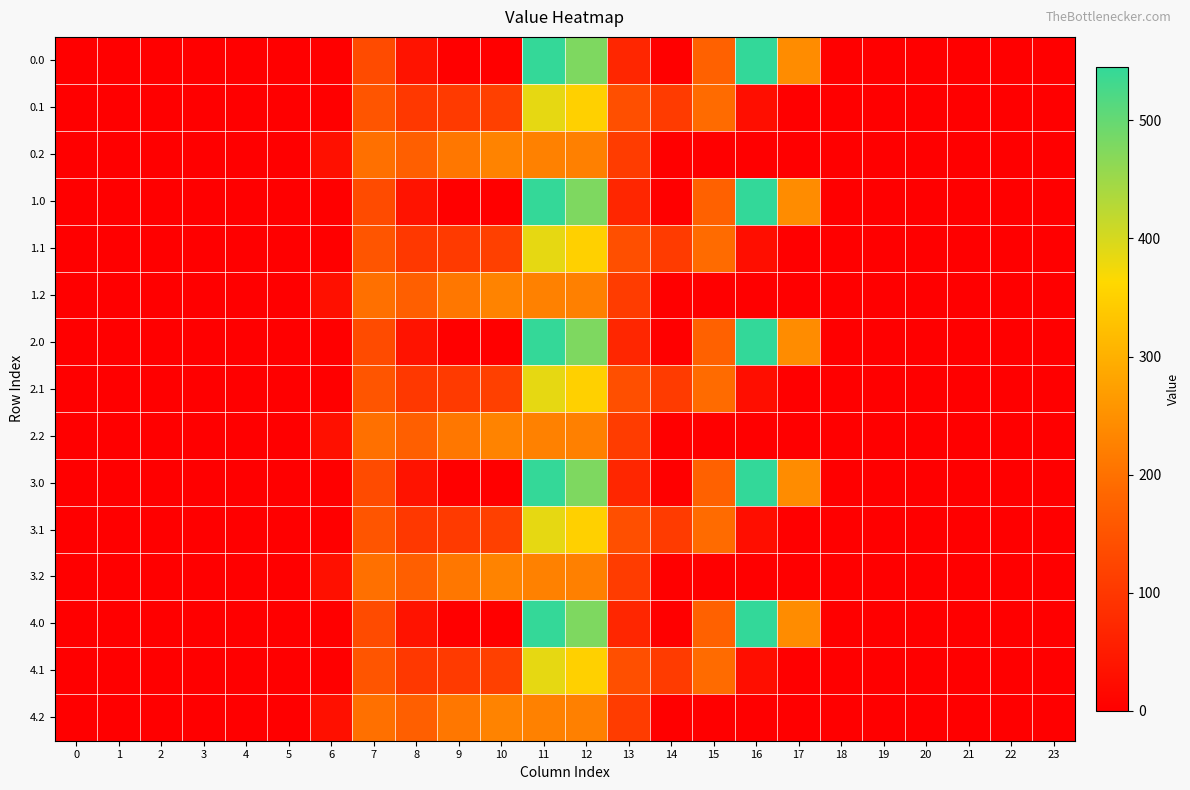

Reading left to right, list all the values displayed in this chart.

0.0: 0=0.0	1=0.0	2=0.0	3=0.0	4=0.0	5=0.0	6=0.0	7=134.3	8=35.0	9=0.0	10=0.0	11=544.3	12=477.2	13=70.2	14=0.3	15=172.8	16=545.4	17=243.5	18=0.0	19=0.0	20=0.0	21=0.0	22=0.0	23=0.0
0.1: 0=0.0	1=0.0	2=0.0	3=0.0	4=0.0	5=0.0	6=0.0	7=153.2	8=102.3	9=104.8	10=114.0	11=384.7	12=350.8	13=141.2	14=105.5	15=190.4	16=26.8	17=0.0	18=0.0	19=0.0	20=0.0	21=0.0	22=0.0	23=0.0
0.2: 0=0.0	1=0.0	2=0.0	3=0.0	4=0.0	5=0.0	6=29.3	7=199.0	8=169.5	9=209.6	10=228.0	11=225.2	12=224.3	13=107.8	14=0.0	15=0.0	16=0.0	17=0.0	18=0.0	19=0.0	20=0.0	21=0.0	22=0.0	23=0.0
1.0: 0=0.0	1=0.0	2=0.0	3=0.0	4=0.0	5=0.0	6=0.0	7=134.3	8=35.0	9=0.0	10=0.0	11=544.3	12=477.2	13=70.2	14=0.3	15=172.8	16=545.4	17=243.5	18=0.0	19=0.0	20=0.0	21=0.0	22=0.0	23=0.0
1.1: 0=0.0	1=0.0	2=0.0	3=0.0	4=0.0	5=0.0	6=0.0	7=153.2	8=102.3	9=104.8	10=114.0	11=384.7	12=350.8	13=141.2	14=105.5	15=190.4	16=26.8	17=0.0	18=0.0	19=0.0	20=0.0	21=0.0	22=0.0	23=0.0
1.2: 0=0.0	1=0.0	2=0.0	3=0.0	4=0.0	5=0.0	6=29.3	7=199.0	8=169.5	9=209.6	10=228.0	11=225.2	12=224.3	13=107.8	14=0.0	15=0.0	16=0.0	17=0.0	18=0.0	19=0.0	20=0.0	21=0.0	22=0.0	23=0.0
2.0: 0=0.0	1=0.0	2=0.0	3=0.0	4=0.0	5=0.0	6=0.0	7=134.3	8=35.0	9=0.0	10=0.0	11=544.3	12=477.2	13=70.2	14=0.3	15=172.8	16=545.4	17=243.5	18=0.0	19=0.0	20=0.0	21=0.0	22=0.0	23=0.0
2.1: 0=0.0	1=0.0	2=0.0	3=0.0	4=0.0	5=0.0	6=0.0	7=153.2	8=102.3	9=104.8	10=114.0	11=384.7	12=350.8	13=141.2	14=105.5	15=190.4	16=26.8	17=0.0	18=0.0	19=0.0	20=0.0	21=0.0	22=0.0	23=0.0
2.2: 0=0.0	1=0.0	2=0.0	3=0.0	4=0.0	5=0.0	6=29.3	7=199.0	8=169.5	9=209.6	10=228.0	11=225.2	12=224.3	13=107.8	14=0.0	15=0.0	16=0.0	17=0.0	18=0.0	19=0.0	20=0.0	21=0.0	22=0.0	23=0.0
3.0: 0=0.0	1=0.0	2=0.0	3=0.0	4=0.0	5=0.0	6=0.0	7=134.3	8=35.0	9=0.0	10=0.0	11=544.3	12=477.2	13=70.2	14=0.3	15=172.8	16=545.4	17=243.5	18=0.0	19=0.0	20=0.0	21=0.0	22=0.0	23=0.0
3.1: 0=0.0	1=0.0	2=0.0	3=0.0	4=0.0	5=0.0	6=0.0	7=153.2	8=102.3	9=104.8	10=114.0	11=384.7	12=350.8	13=141.2	14=105.5	15=190.4	16=26.8	17=0.0	18=0.0	19=0.0	20=0.0	21=0.0	22=0.0	23=0.0
3.2: 0=0.0	1=0.0	2=0.0	3=0.0	4=0.0	5=0.0	6=29.3	7=199.0	8=169.5	9=209.6	10=228.0	11=225.2	12=224.3	13=107.8	14=0.0	15=0.0	16=0.0	17=0.0	18=0.0	19=0.0	20=0.0	21=0.0	22=0.0	23=0.0
4.0: 0=0.0	1=0.0	2=0.0	3=0.0	4=0.0	5=0.0	6=0.0	7=134.3	8=35.0	9=0.0	10=0.0	11=544.3	12=477.2	13=70.2	14=0.3	15=172.8	16=545.4	17=243.5	18=0.0	19=0.0	20=0.0	21=0.0	22=0.0	23=0.0
4.1: 0=0.0	1=0.0	2=0.0	3=0.0	4=0.0	5=0.0	6=0.0	7=153.2	8=102.3	9=104.8	10=114.0	11=384.7	12=350.8	13=141.2	14=105.5	15=190.4	16=26.8	17=0.0	18=0.0	19=0.0	20=0.0	21=0.0	22=0.0	23=0.0
4.2: 0=0.0	1=0.0	2=0.0	3=0.0	4=0.0	5=0.0	6=29.3	7=199.0	8=169.5	9=209.6	10=228.0	11=225.2	12=224.3	13=107.8	14=0.0	15=0.0	16=0.0	17=0.0	18=0.0	19=0.0	20=0.0	21=0.0	22=0.0	23=0.0